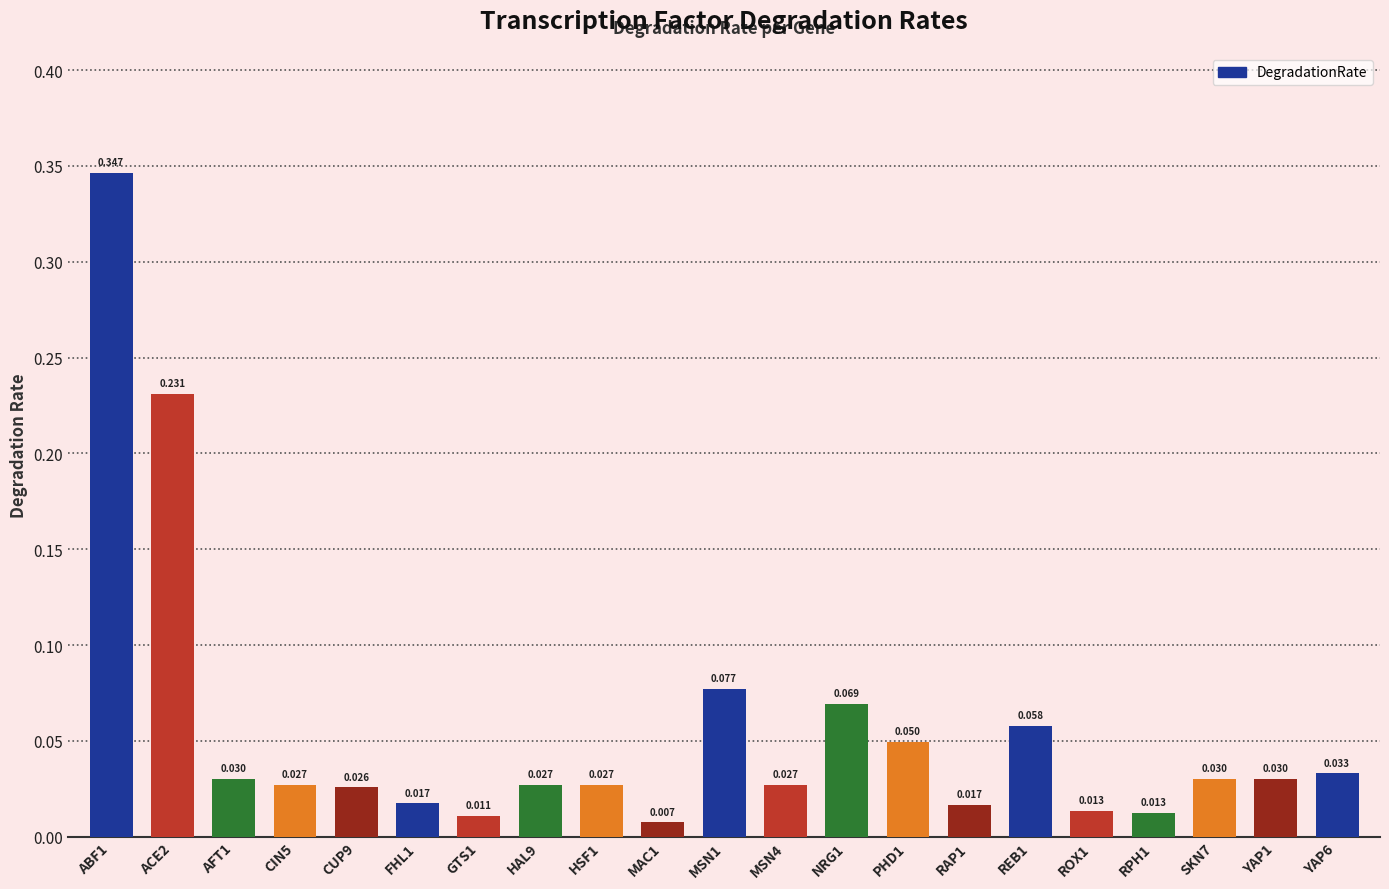

Rank the categories by value from lowest to highest.

MAC1, GTS1, RPH1, ROX1, RAP1, FHL1, CUP9, CIN5, HAL9, HSF1, MSN4, AFT1, SKN7, YAP1, YAP6, PHD1, REB1, NRG1, MSN1, ACE2, ABF1